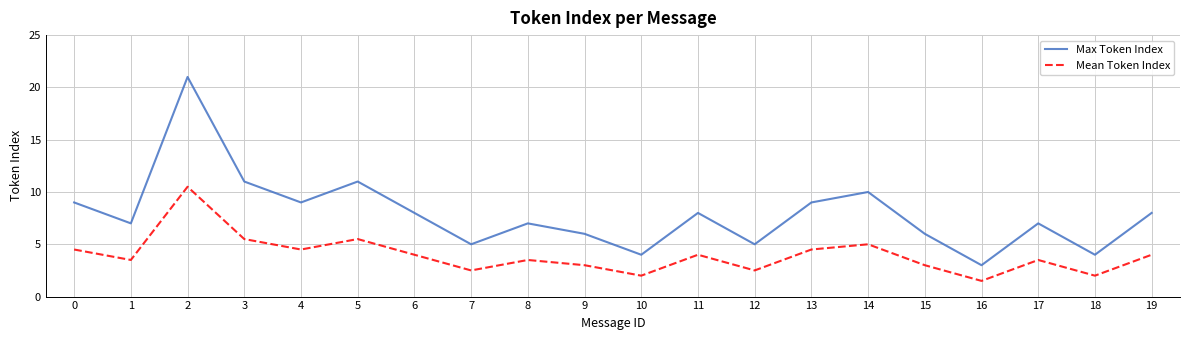

List the series in order of their peak value, lowest first.

Mean Token Index, Max Token Index